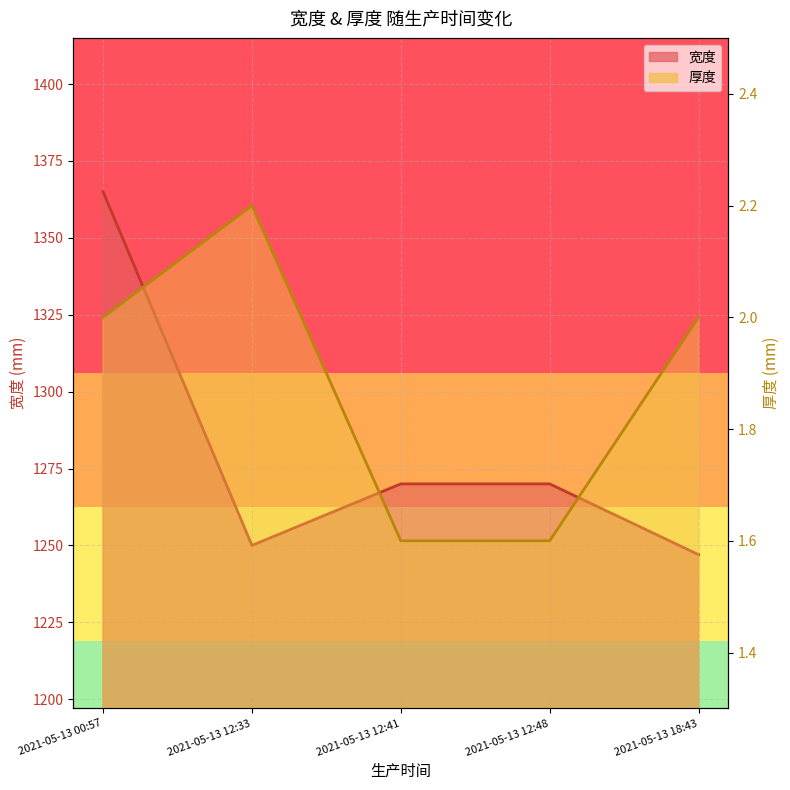

How many lines are shown in the chart?

2